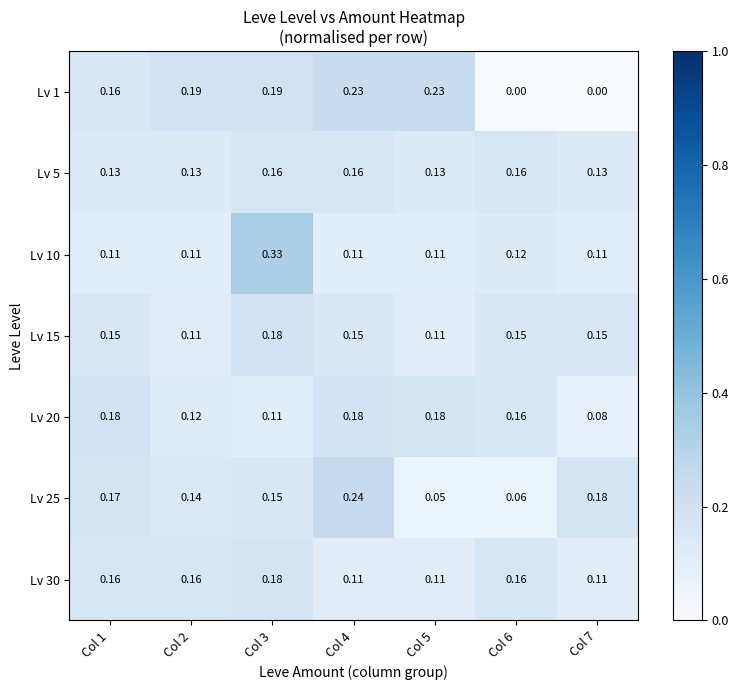

Is the value of Lv 20 at Col 4 greater than the value of Lv 10 at Col 1?

Yes